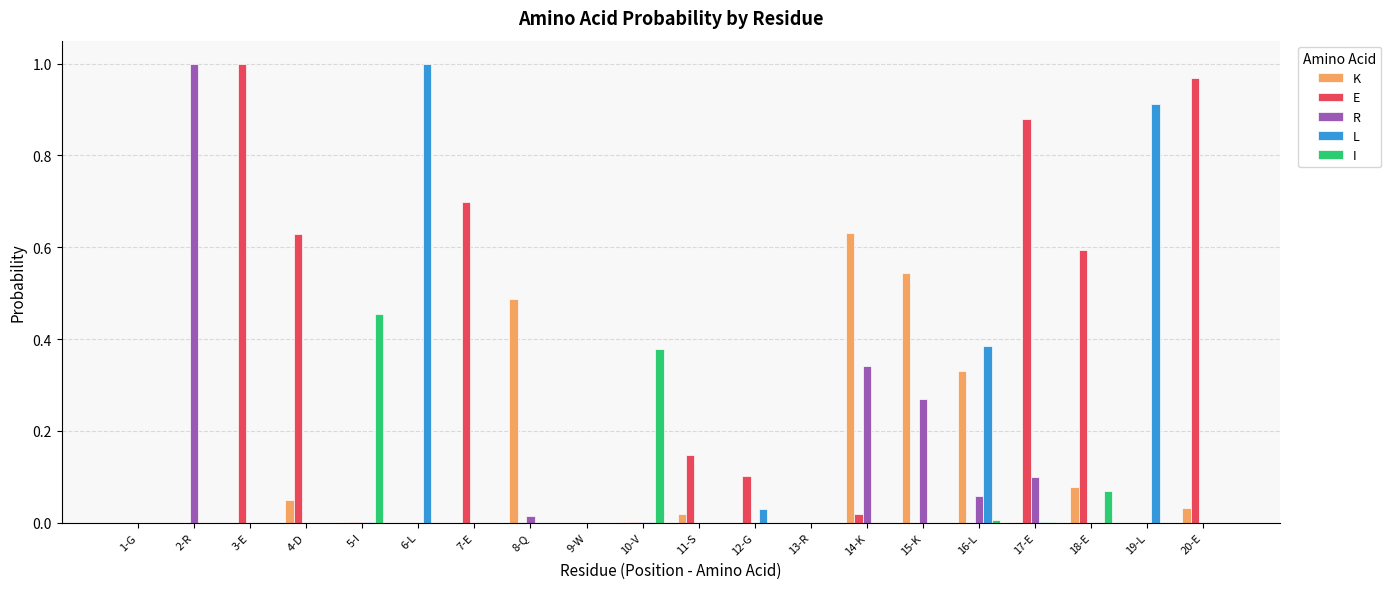

The K series shows 0.2 at 3-E. True or false?

False